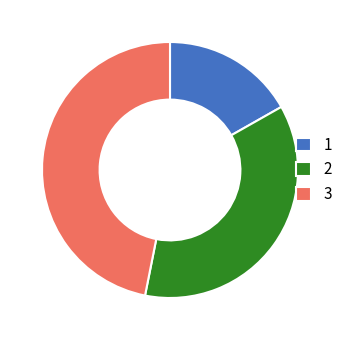

Count the number of slices in the pie.

3